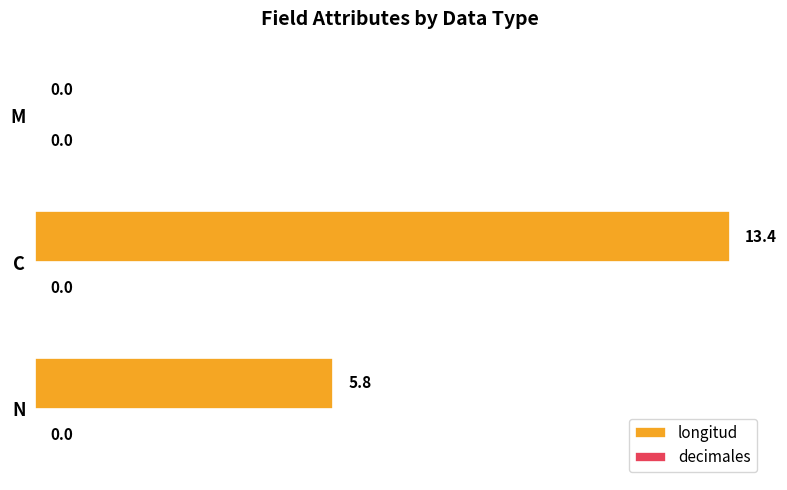

Between N and M, which is larger?

N